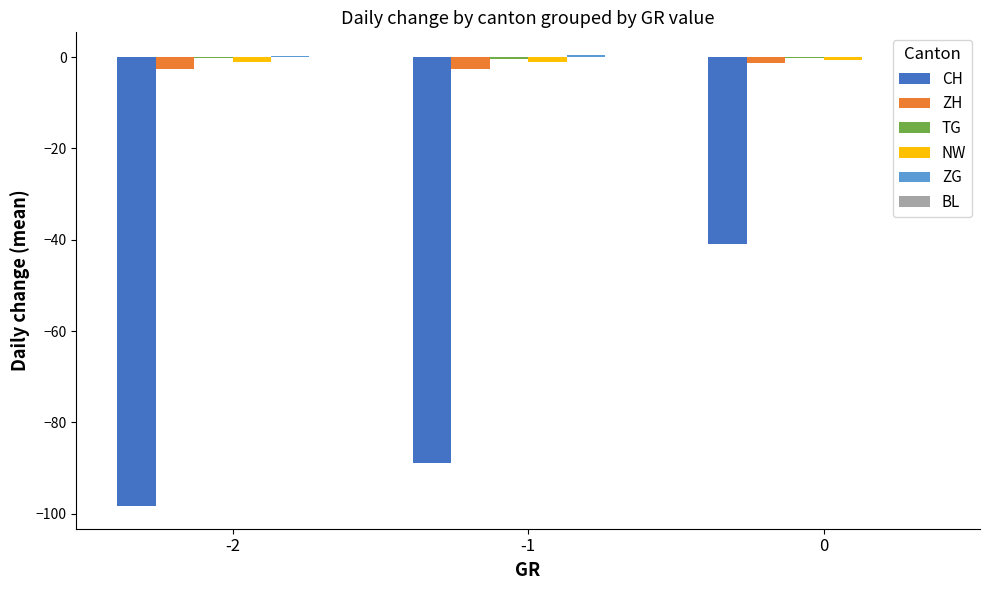

The value of ZH at -1 is -2.6. True or false?

True